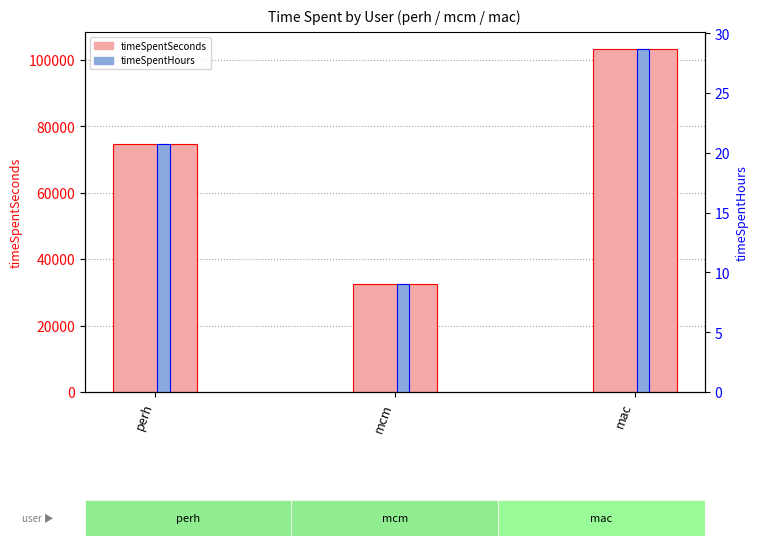

What is the lowest value of the timeSpentHours series?

9.0